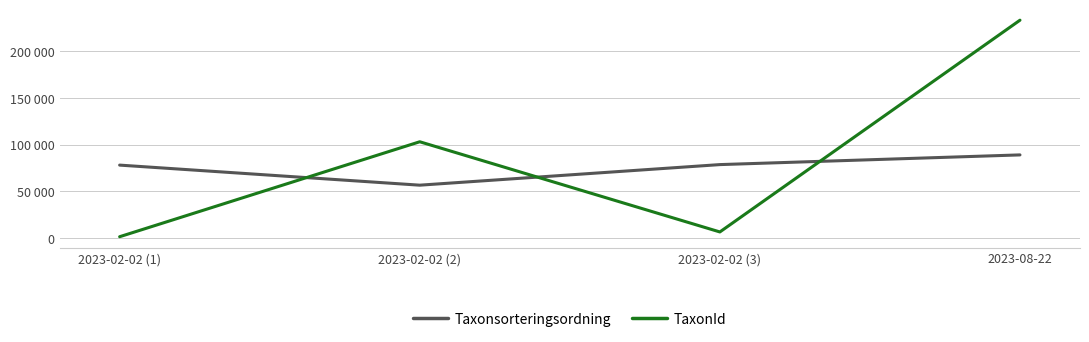

What are all the series names shown in the legend?

Taxonsorteringsordning, TaxonId